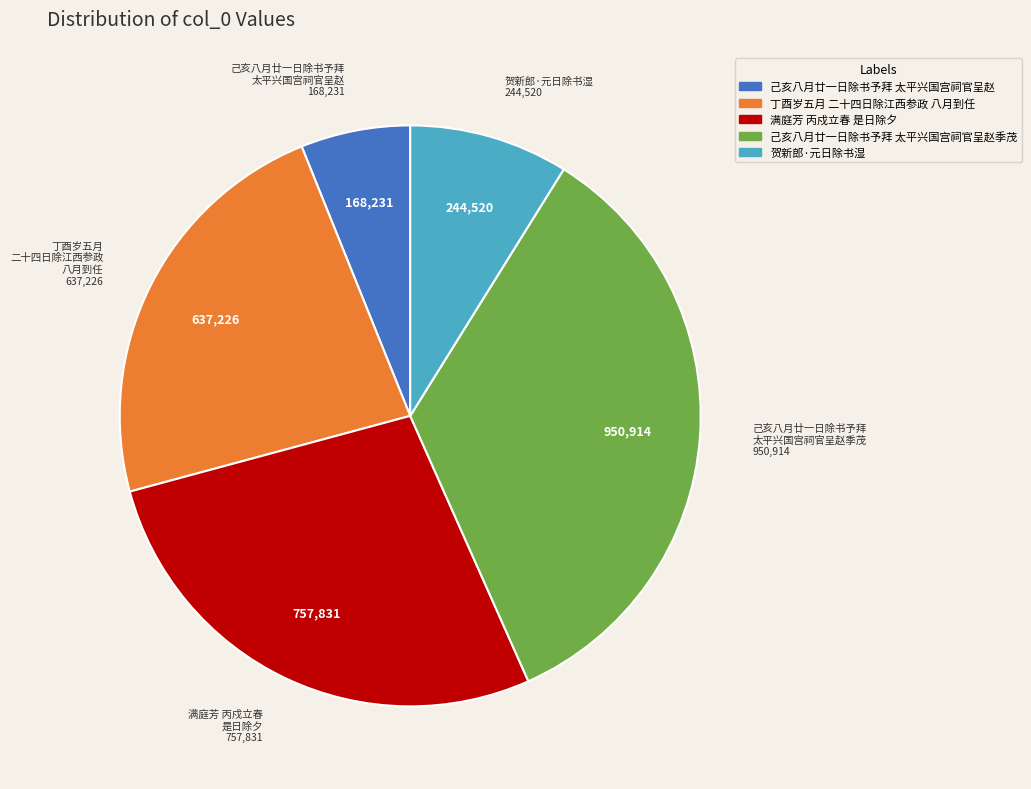

Rank the categories by value from highest to lowest.

己亥八月廿一日除书予拜 太平兴国宫祠官呈赵季茂, 满庭芳 丙戍立春 是日除夕, 丁酉岁五月 二十四日除江西参政 八月到任, 贺新郎·元日除书湿, 己亥八月廿一日除书予拜 太平兴国宫祠官呈赵